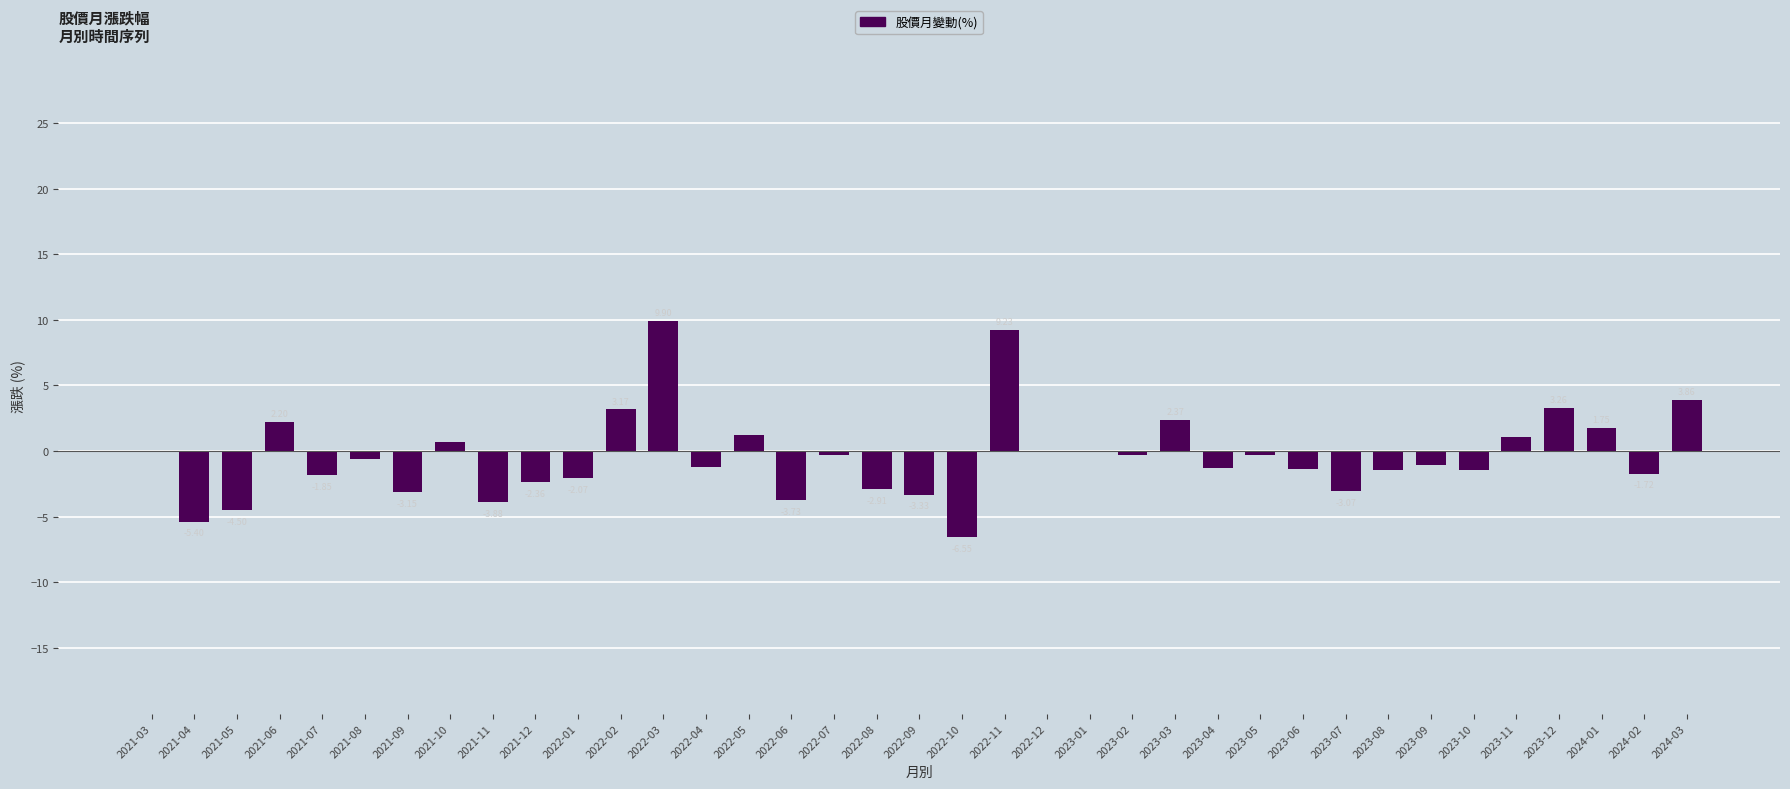

Between 2023-04 and 2024-02, which is larger?

2023-04